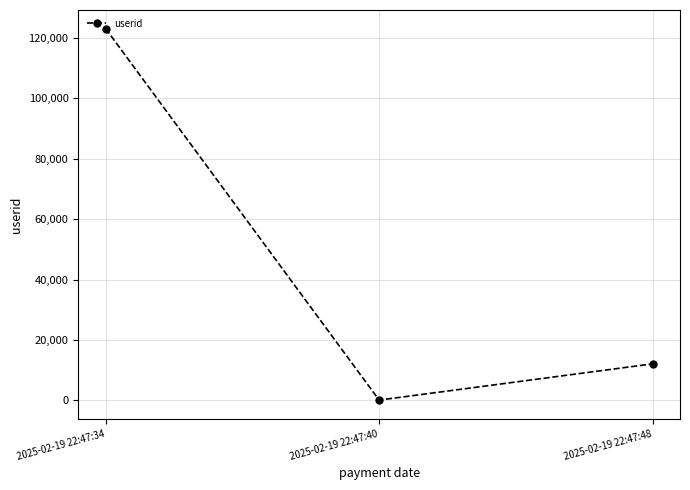

At which label does the data first exceed 12123?

2025-02-19 22:47:34